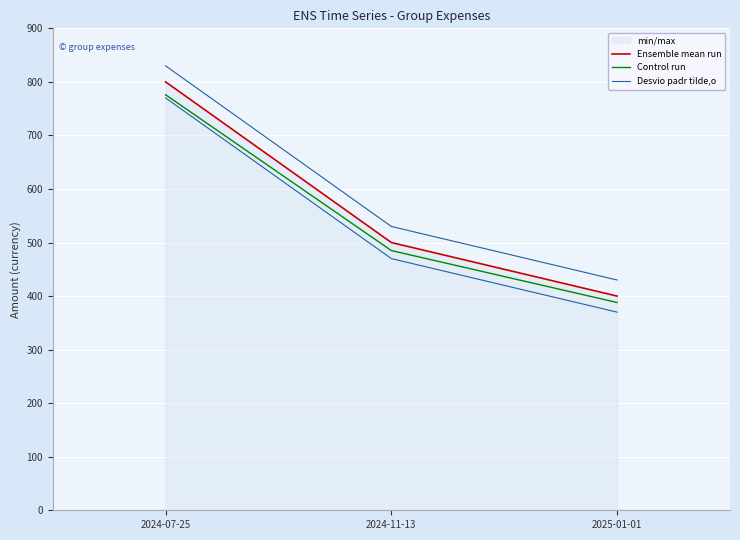

Reading left to right, transcribe all the data shown in this chart.

Ensemble mean run: 2024-07-25=800	2024-11-13=500	2025-01-01=400
Control run: 2024-07-25=776	2024-11-13=485	2025-01-01=388
Desvio padr tilde,o: 2024-07-25=830	2024-11-13=530	2025-01-01=430